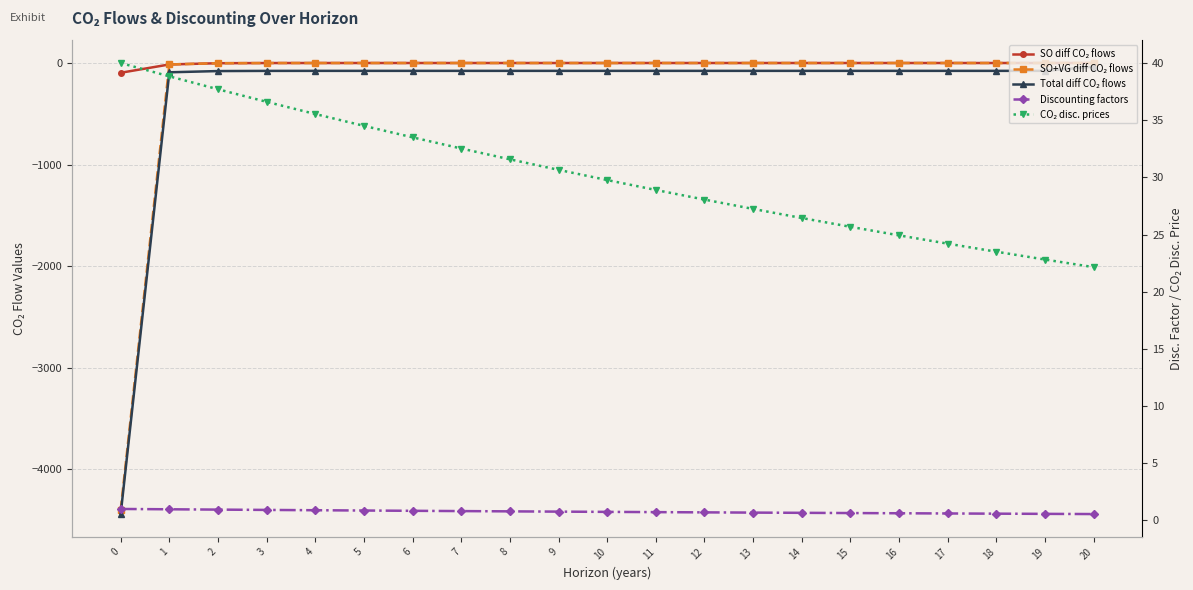

What are all the series names shown in the legend?

SO diff CO₂ flows, SO+VG diff CO₂ flows, Total diff CO₂ flows, Discounting factors, CO₂ disc. prices